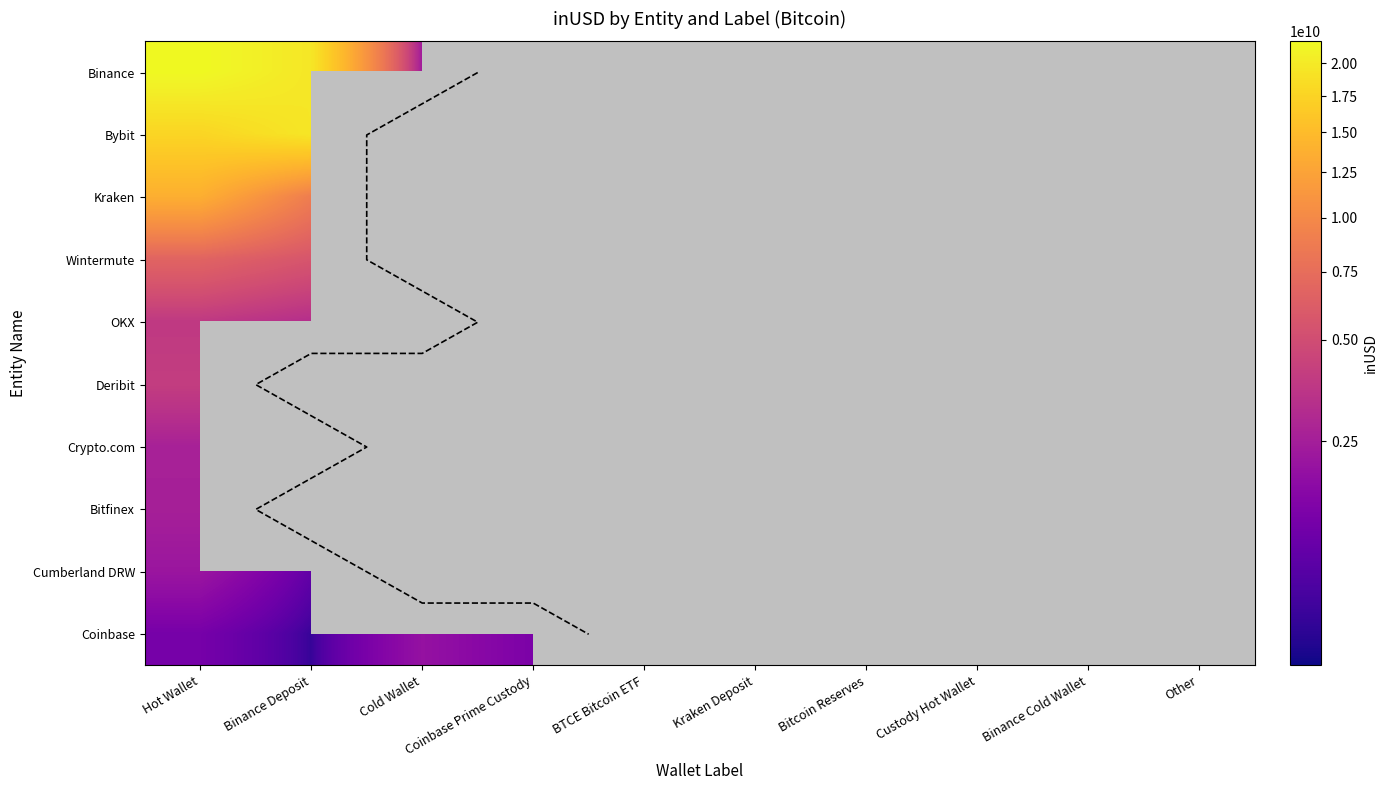

What is the highest value of the Cumberland DRW series?

2180757466.2